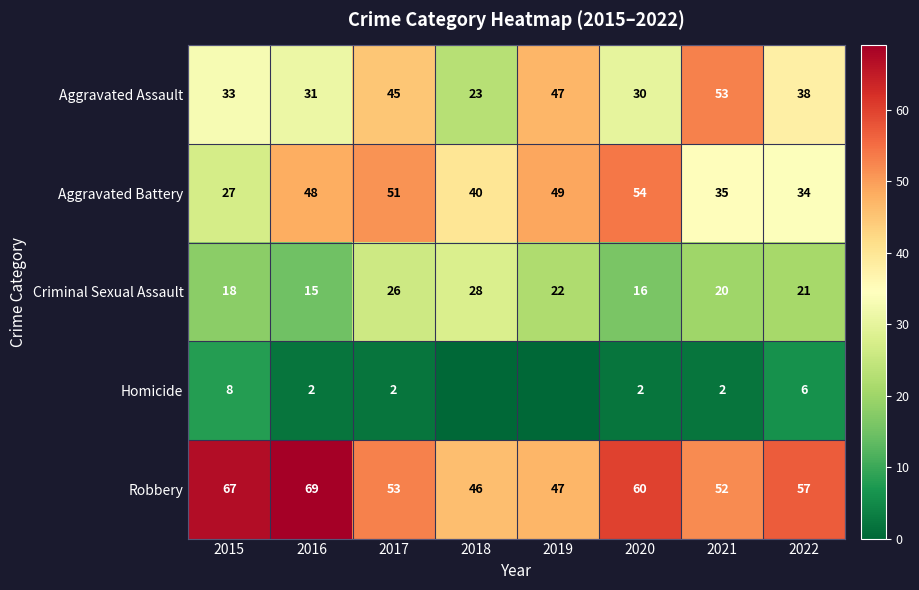

Read the Robbery value at 2022.

57